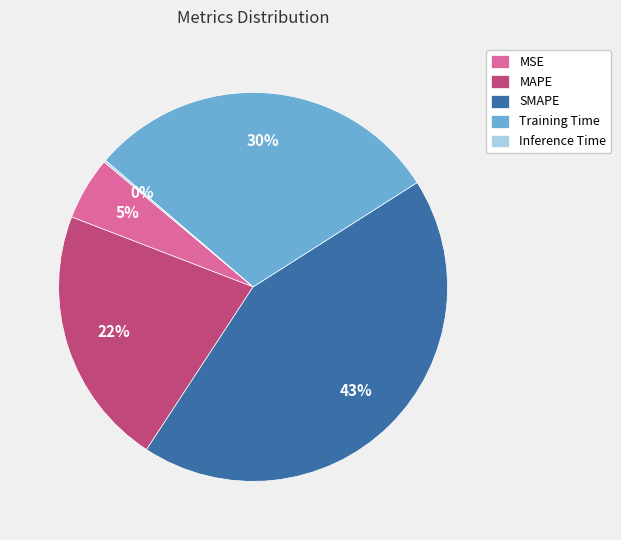

Which has a higher value, SMAPE or MSE?

SMAPE